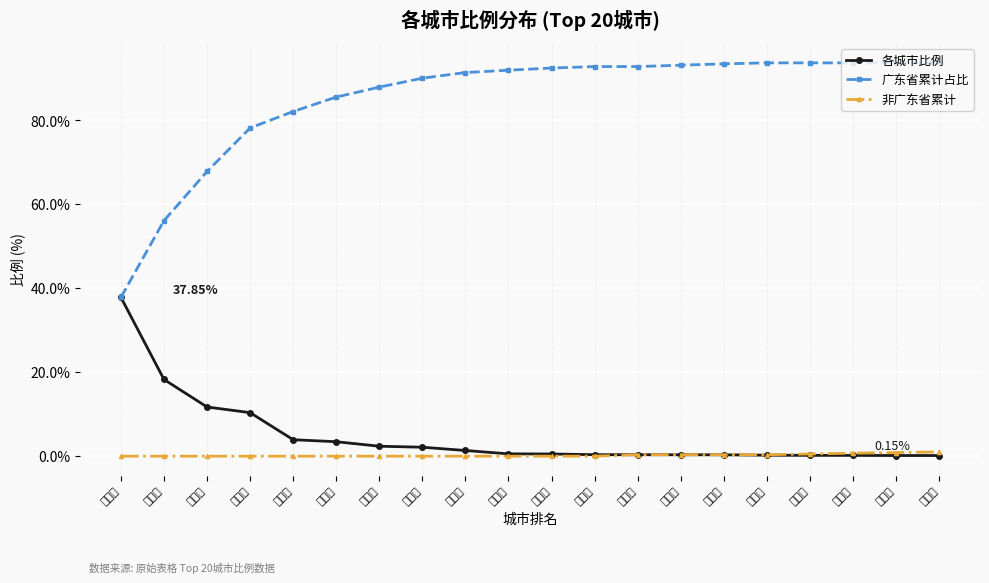

What is the label of the 11th point from the left?

梅州市